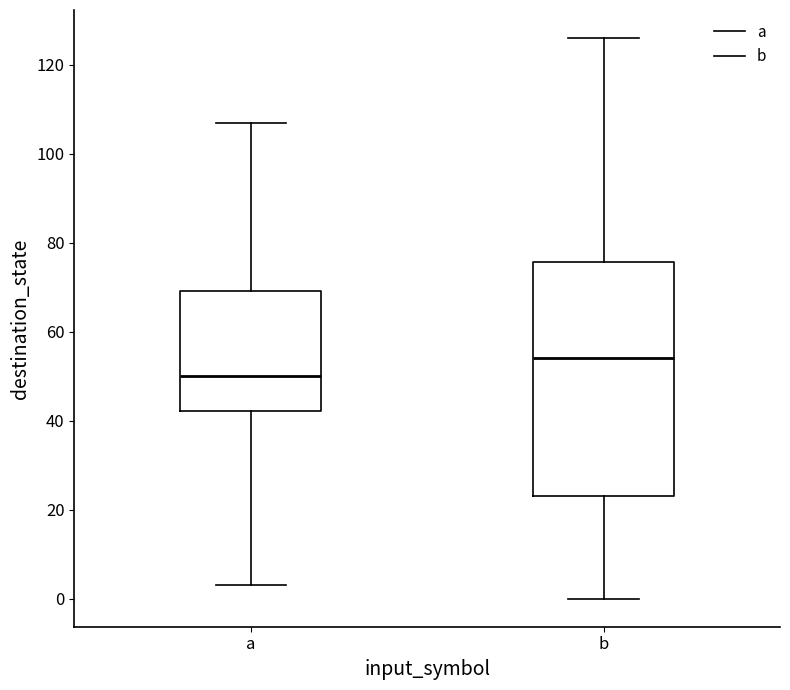

Reading left to right, transcribe this box plot: for each box, give where its median line is, the range the box spans, and where its two whiskers end, as read against the y-axis. The values are not printed on the chart, so give them approximately, as read against the axis.

a: median 50, box 42 to 70, whiskers 4 to 108
b: median 54, box 24 to 76, whiskers 0 to 126